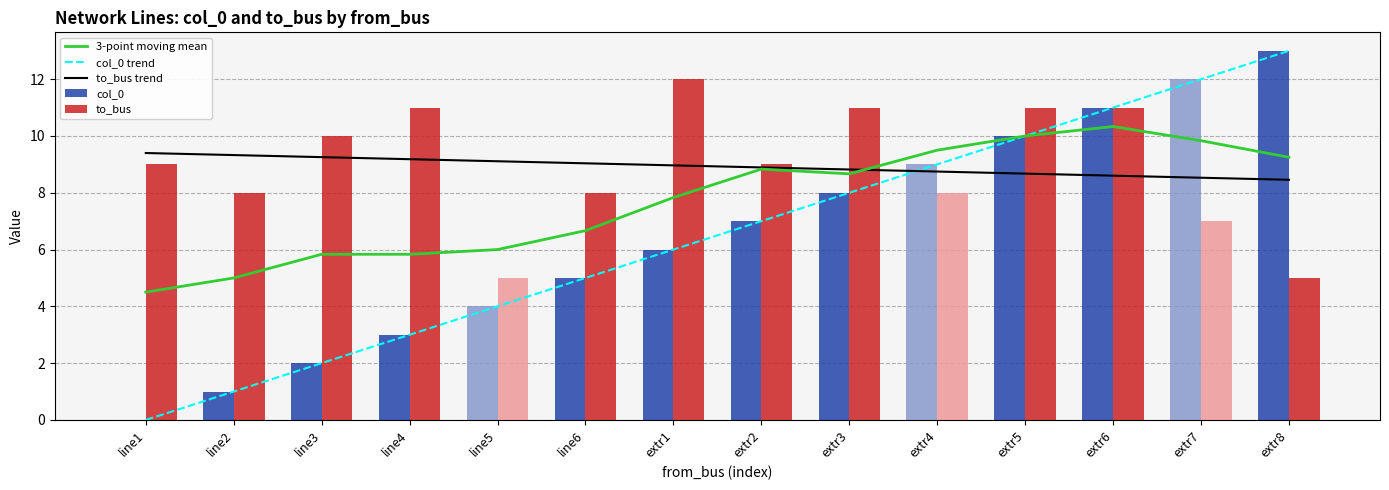

At which category is the sum across all series the highest?

extr6